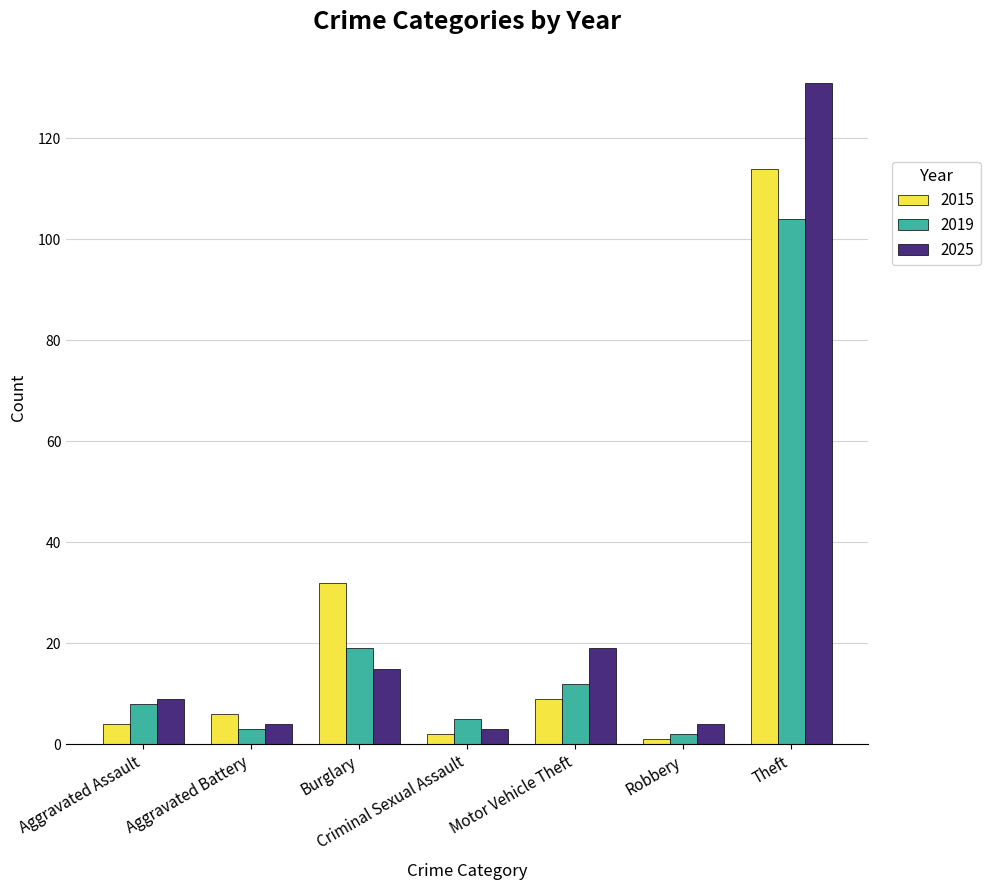

The 2025 series shows 9 at Aggravated Assault. True or false?

True